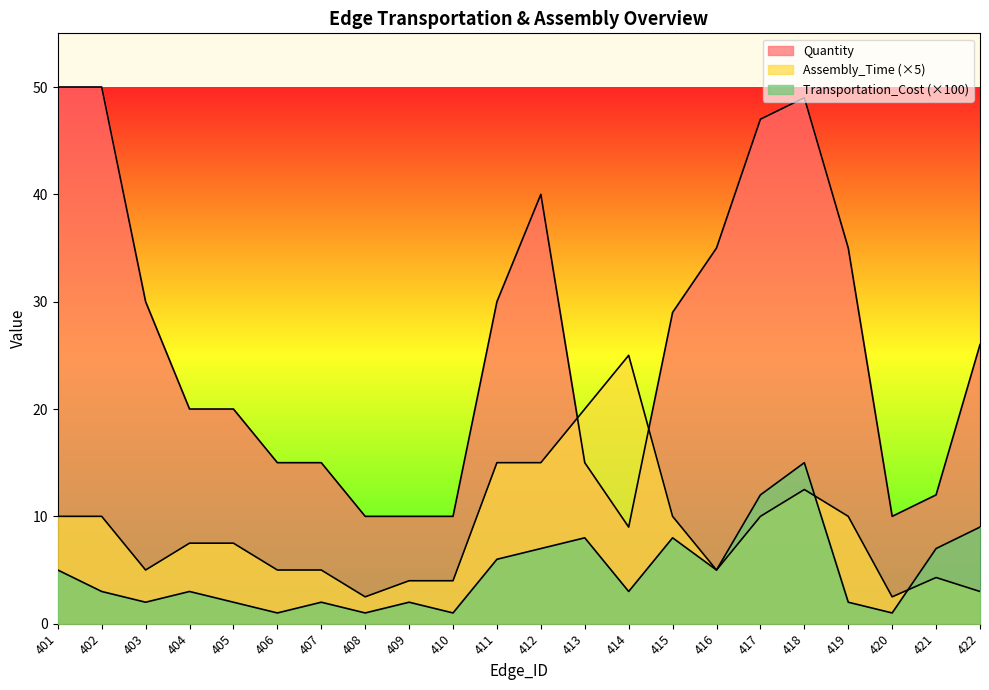

Reading left to right, transcribe all the data shown in this chart.

Quantity: 50.0	50.0	30.0	20.0	20.0	15.0	15.0	10.0	10.0	10.0	30.0	40.0	15.0	9.0	29.0	35.0	47.0	49.0	35.0	10.0	12.0	26.0
Assembly_Time: 10.0	10.0	5.0	7.5	7.5	5.0	5.0	2.5	4.0	4.0	15.0	15.0	20.0	25.0	10.0	5.0	10.0	12.5	10.0	2.5	4.3	3.0
Transportation_Cost: 5.0	3.0	2.0	3.0	2.0	1.0	2.0	1.0	2.0	1.0	6.0	7.0	8.0	3.0	8.0	5.0	12.0	15.0	2.0	1.0	7.0	9.0